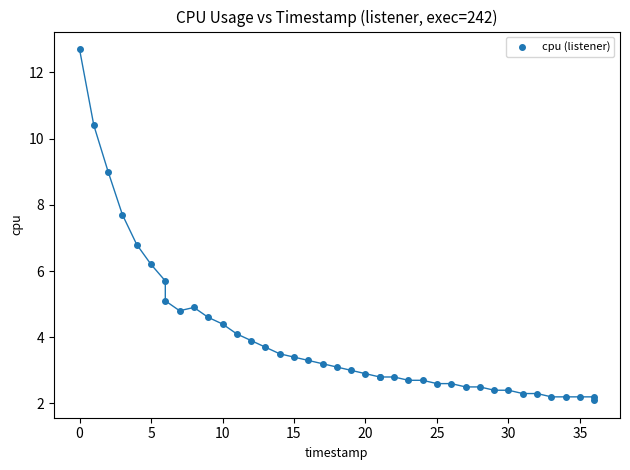

What Y value in the scatter plot is closest to 7?

6.8